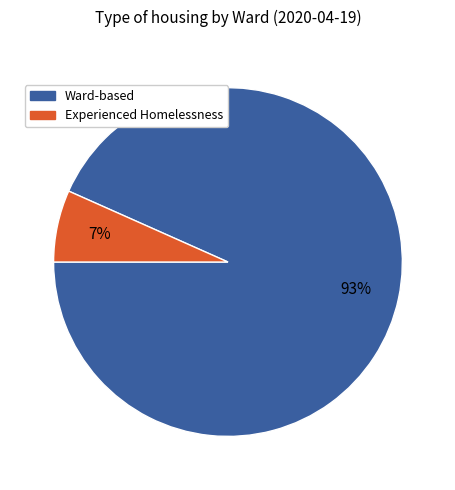

Is Ward-based the majority of the pie?

Yes